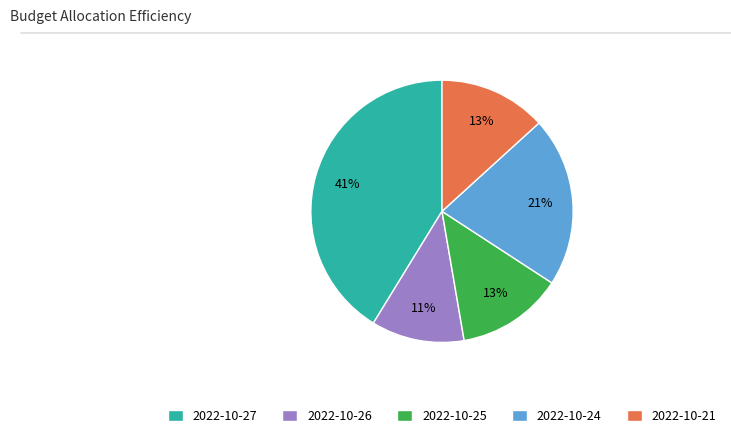

The 2022-10-25 slice represents 19% of the pie. True or false?

False